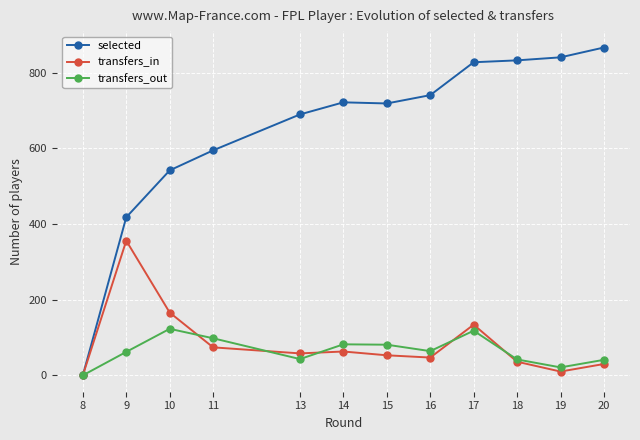

How many values in transfers_in are above zero?

11